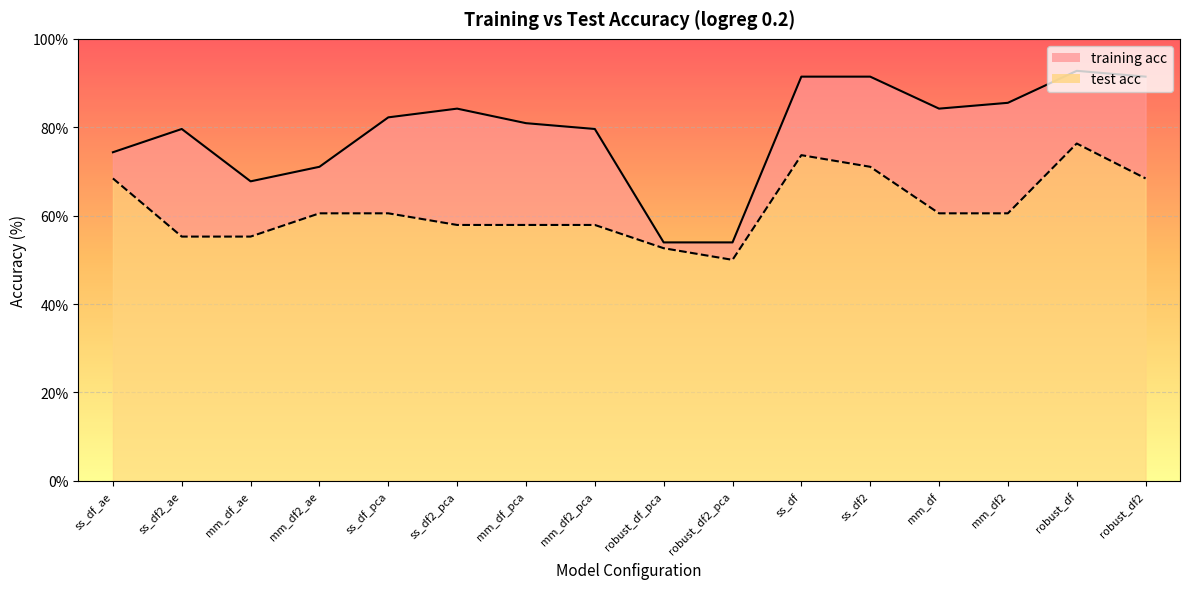

True or false: test acc and training acc intersect in this chart.

False